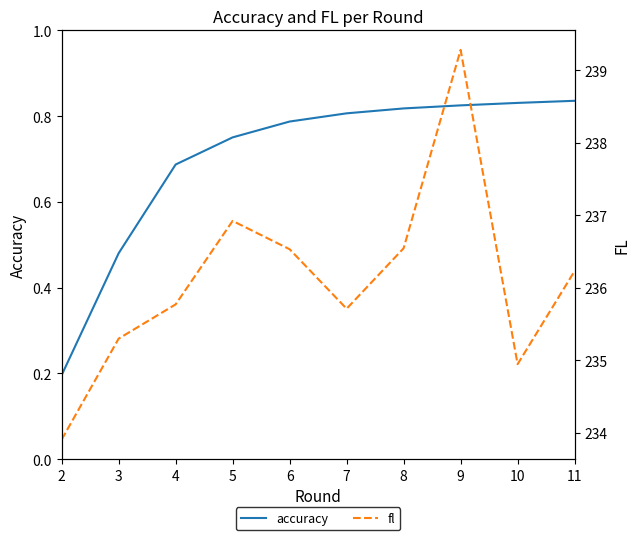

What are all the series names shown in the legend?

accuracy, fl